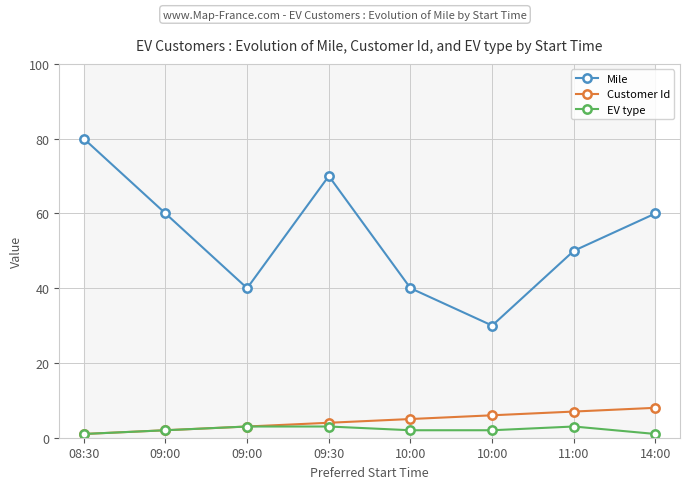

At how many categories does at least one series exceed 24?

8